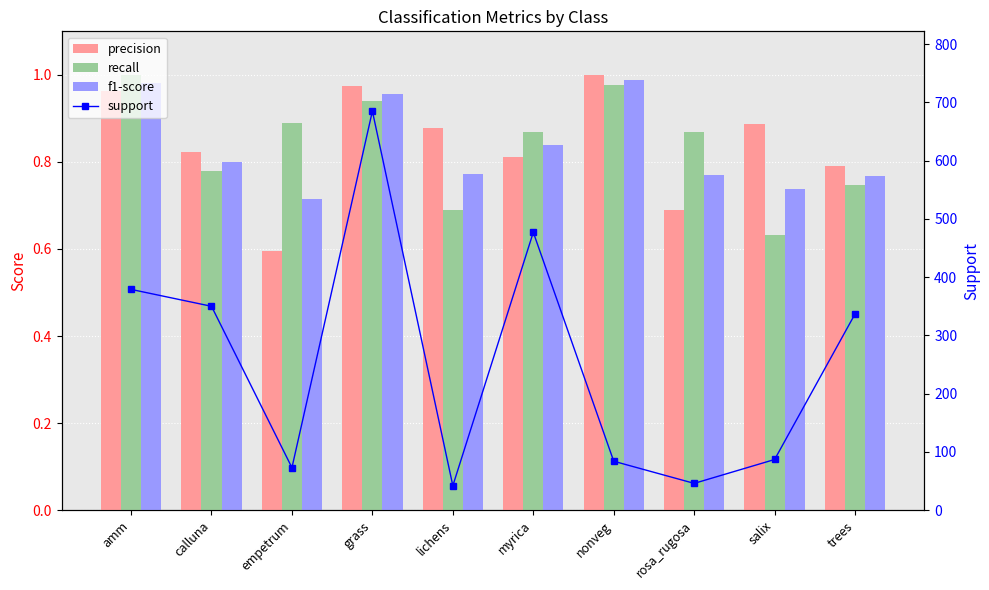

Which has a higher value, amm or rosa_rugosa?

amm